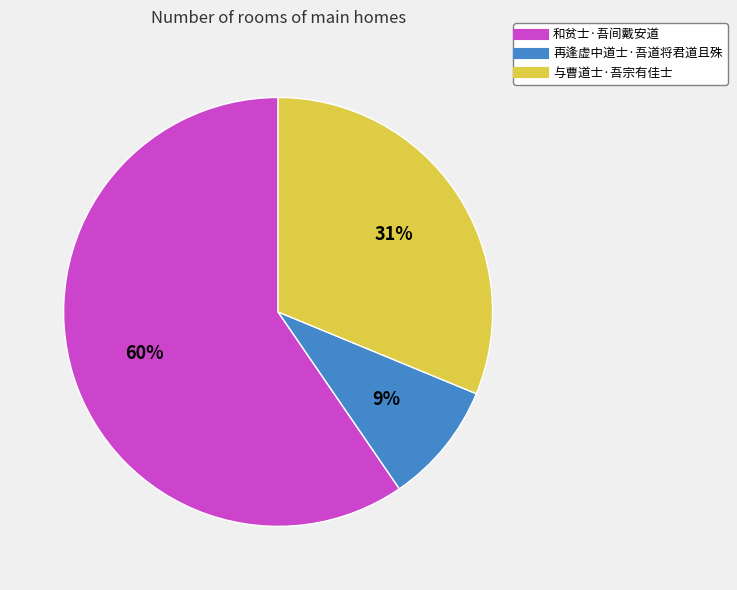

What is the largest slice in the pie chart?

和贫士·吾间戴安道